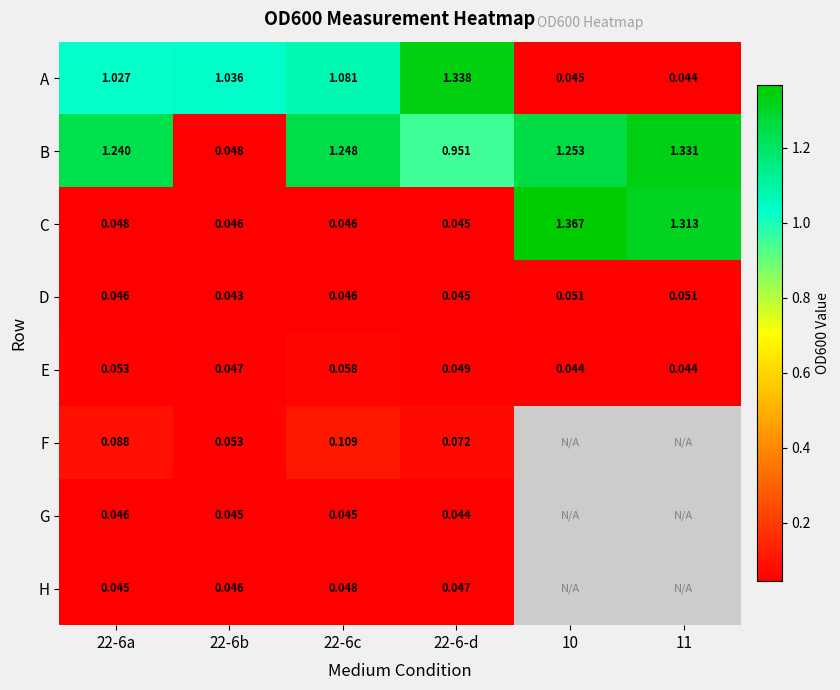

Is the value of C at 22-6a greater than the value of H at 22-6-d?

Yes